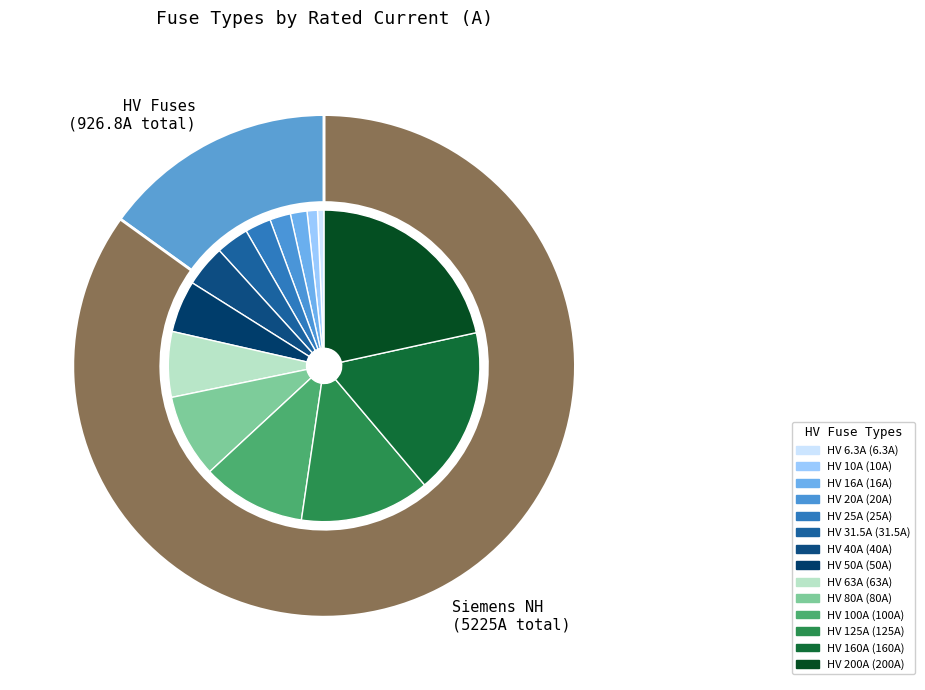

Does any single category account for the majority?

No